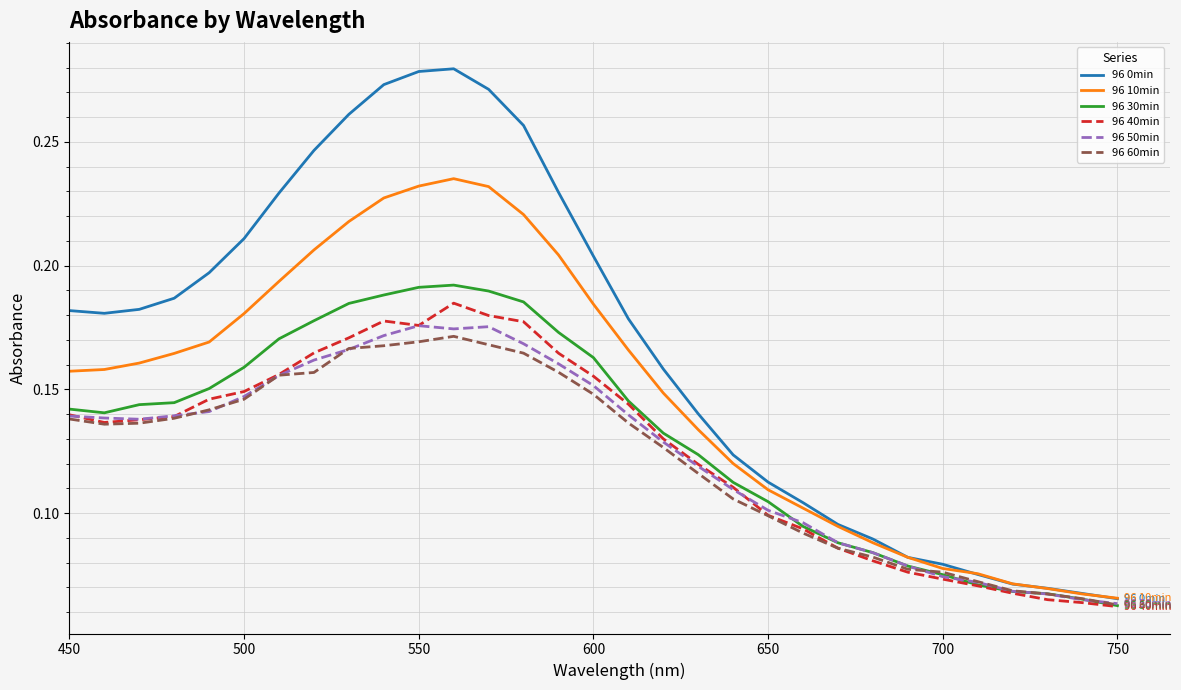

Which series has the largest total across all categories?

96 0min